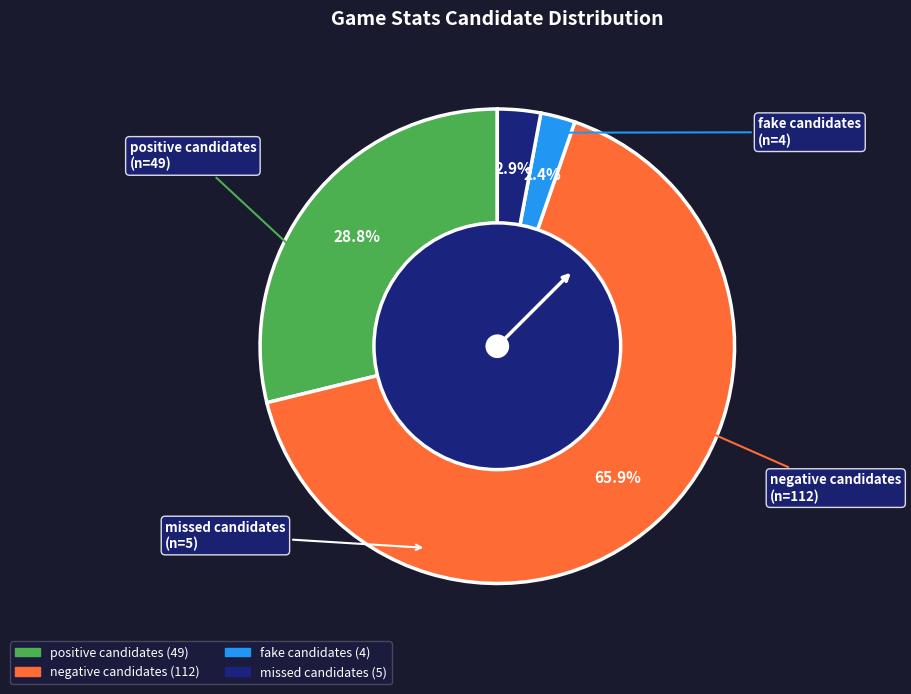

Is it true that missed candidates is 3% of the pie?

True